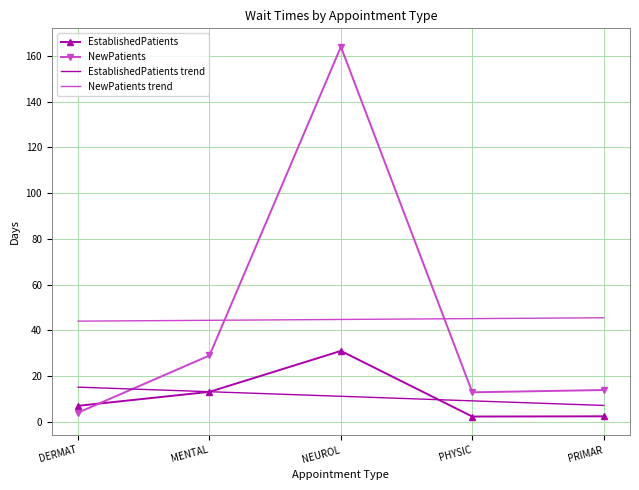

How many categories are shown in the chart?

5